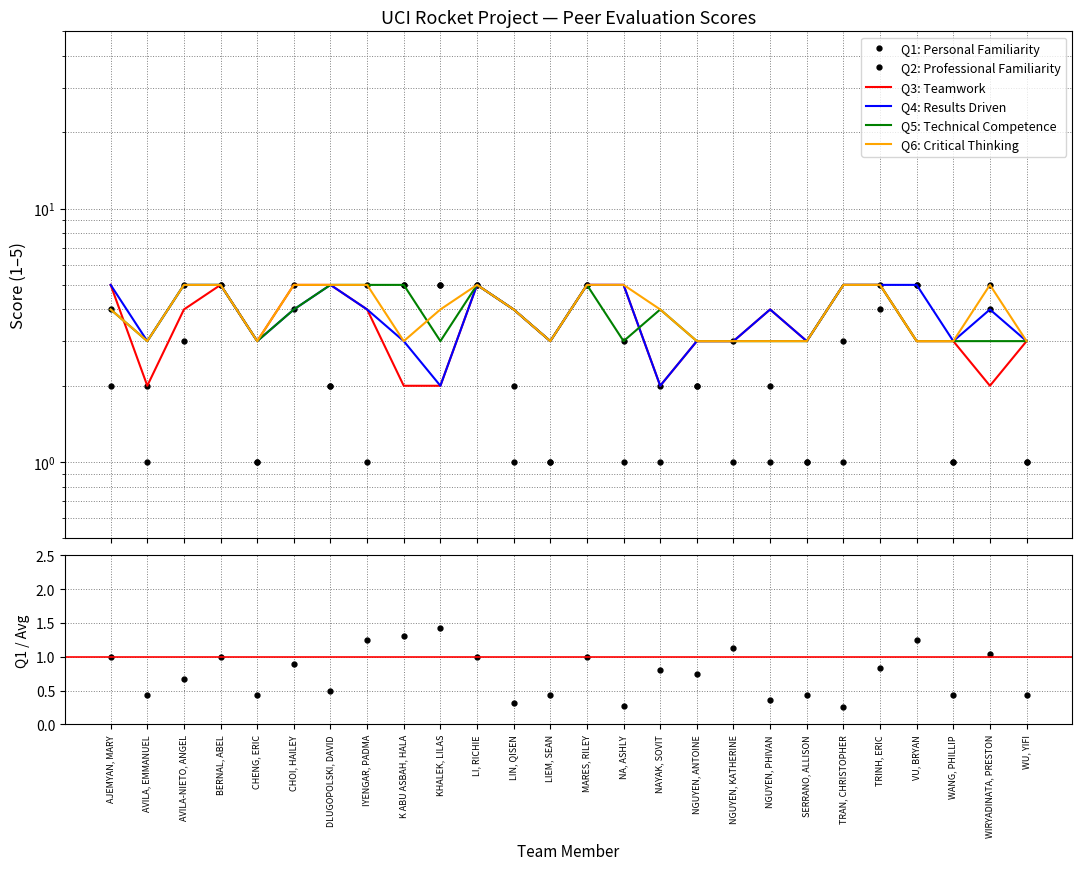

Reading left to right, extract all data points from this chart.

Q1: 4	1	3	5	1	4	2	5	5	5	5	1	1	5	1	2	2	3	1	1	1	4	5	1	4	1
Q2: 2	2	5	5	1	5	2	1	5	5	5	2	1	5	3	1	2	1	2	1	3	5	5	1	5	1
Q3: 5	2	4	5	3	5	5	4	2	2	5	4	3	5	5	2	3	3	4	3	5	5	3	3	2	3
Q4: 5	3	5	5	3	4	5	4	3	2	5	4	3	5	5	2	3	3	4	3	5	5	5	3	4	3
Q5: 4	3	5	5	3	4	5	5	5	3	5	4	3	5	3	4	3	3	3	3	5	5	3	3	3	3
Q6: 4	3	5	5	3	5	5	5	3	4	5	4	3	5	5	4	3	3	3	3	5	5	3	3	5	3